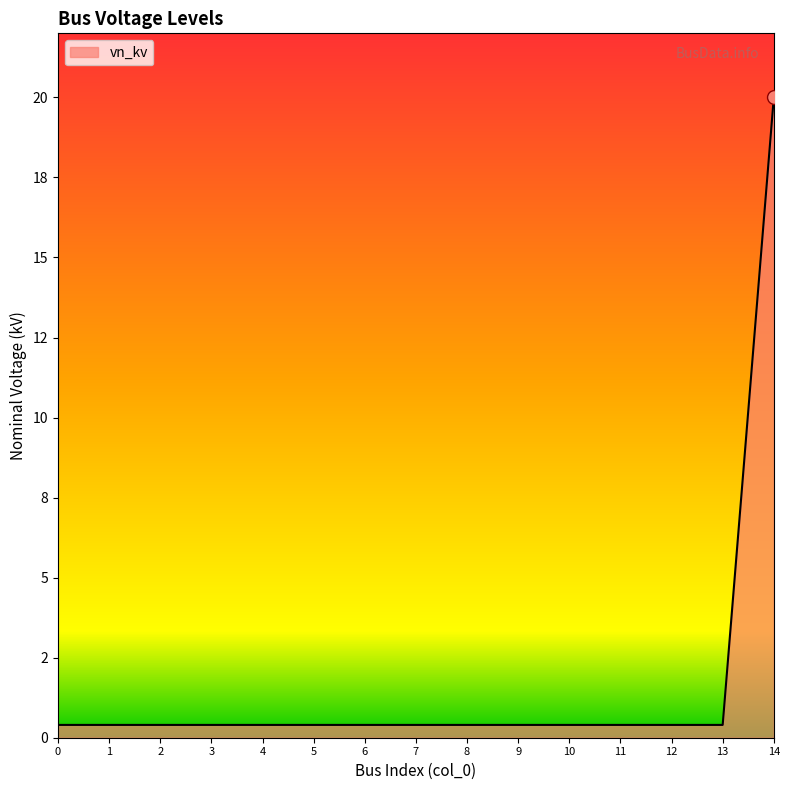

Reading right to left, what are all the values shown in this chart?

14=20.0	13=0.4	12=0.4	11=0.4	10=0.4	9=0.4	8=0.4	7=0.4	6=0.4	5=0.4	4=0.4	3=0.4	2=0.4	1=0.4	0=0.4